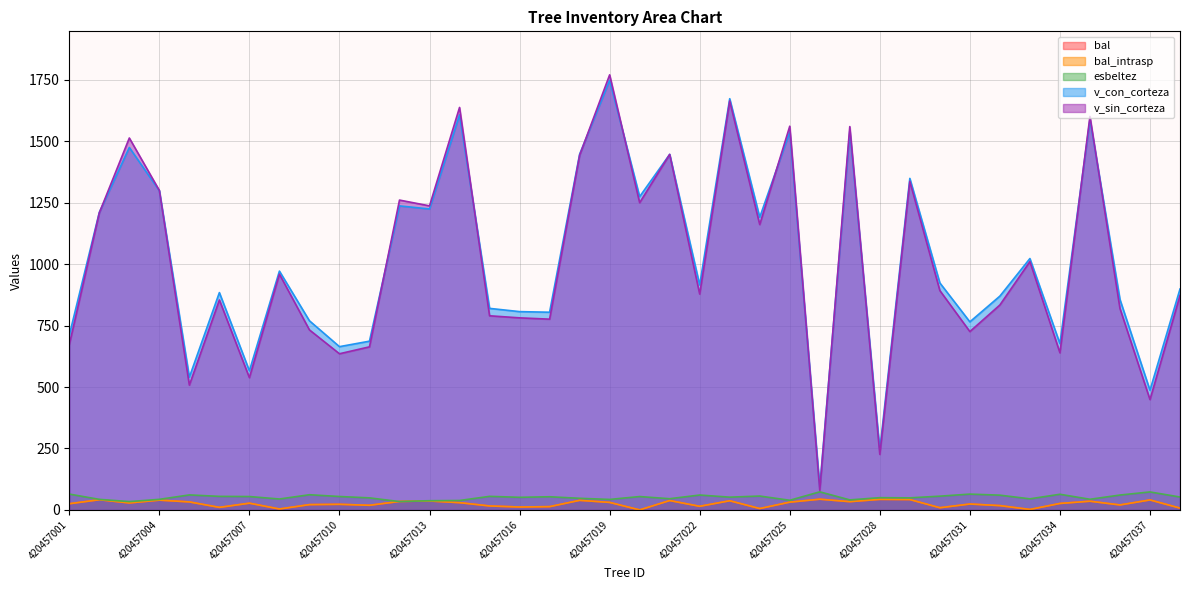

True or false: esbeltez and v_sin_corteza intersect in this chart.

False